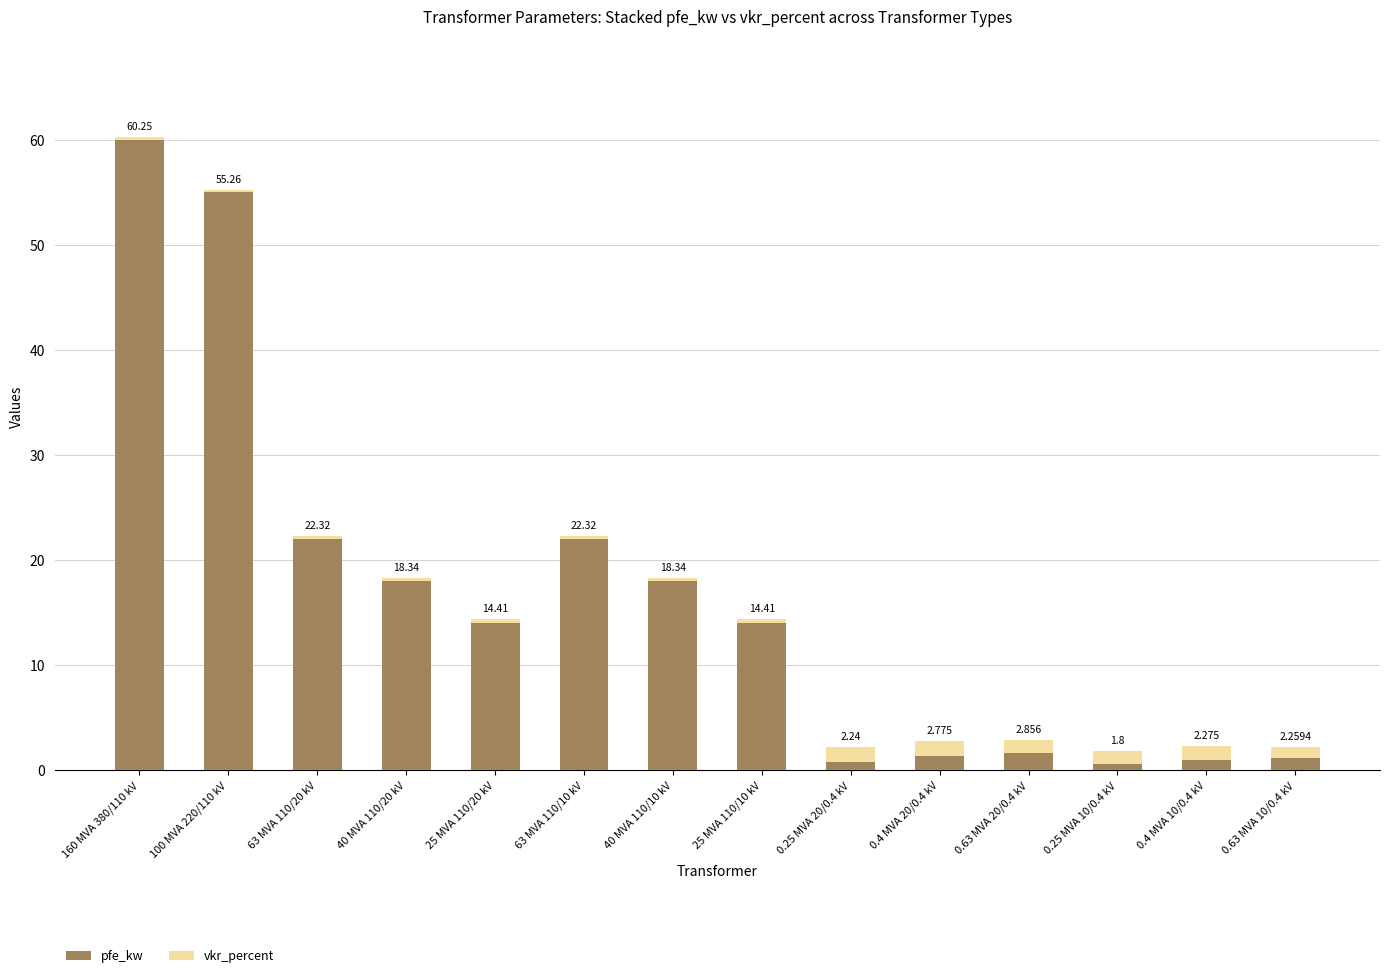

Does the chart contain any negative values?

No